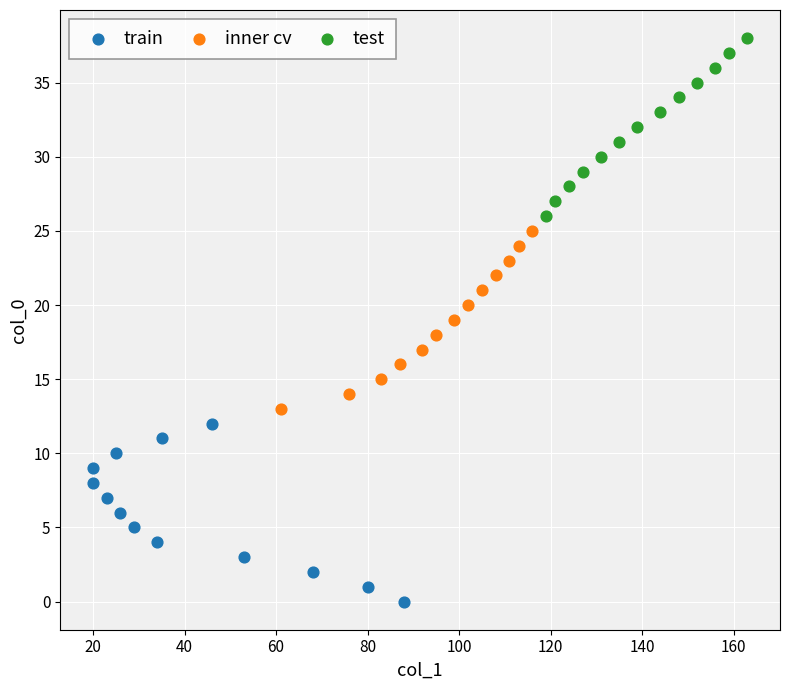

Which series contains the highest Y value?

test